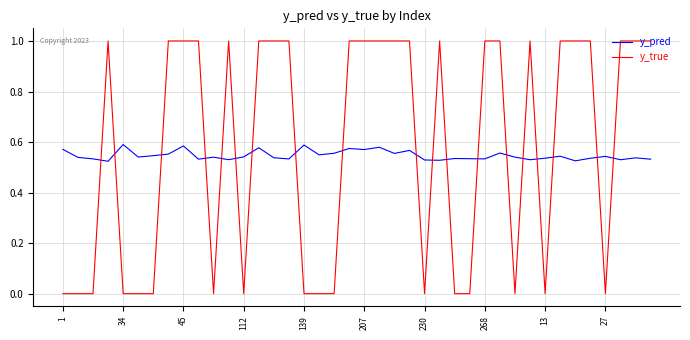

True or false: y_true and y_pred cross at least once.

True